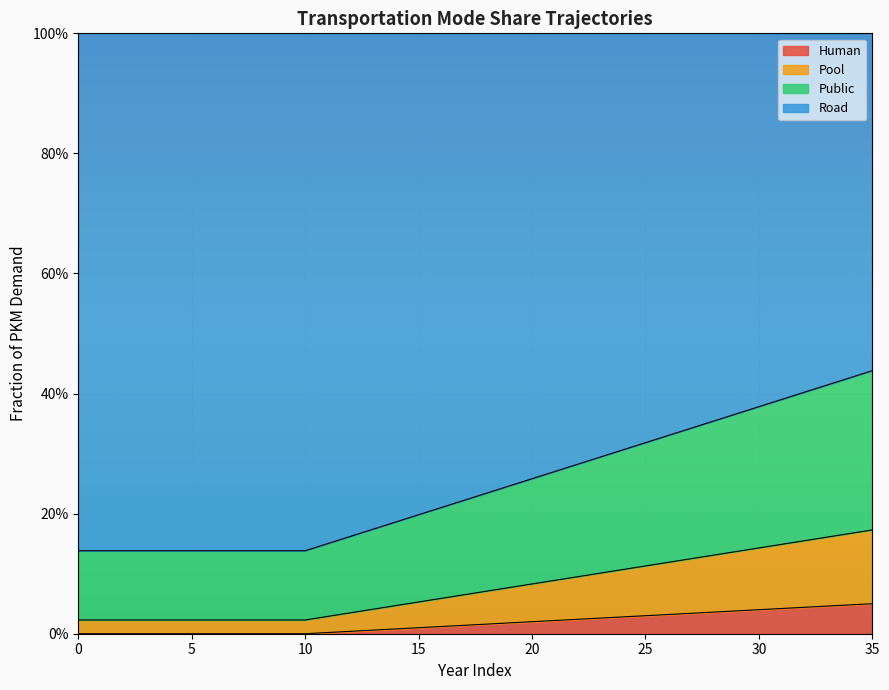

Which has a higher value, 23 or 3?

23